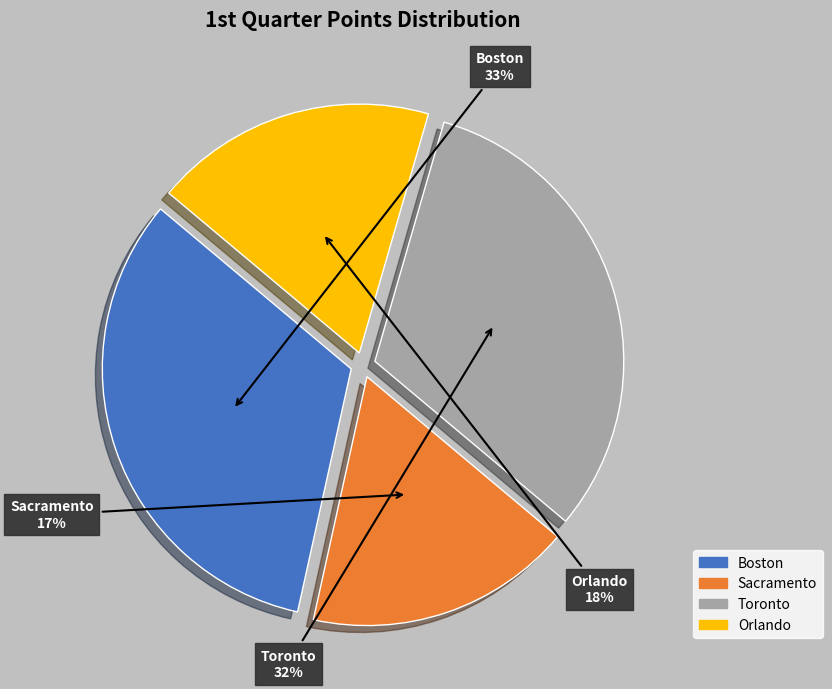

Is there a majority slice in this chart?

No